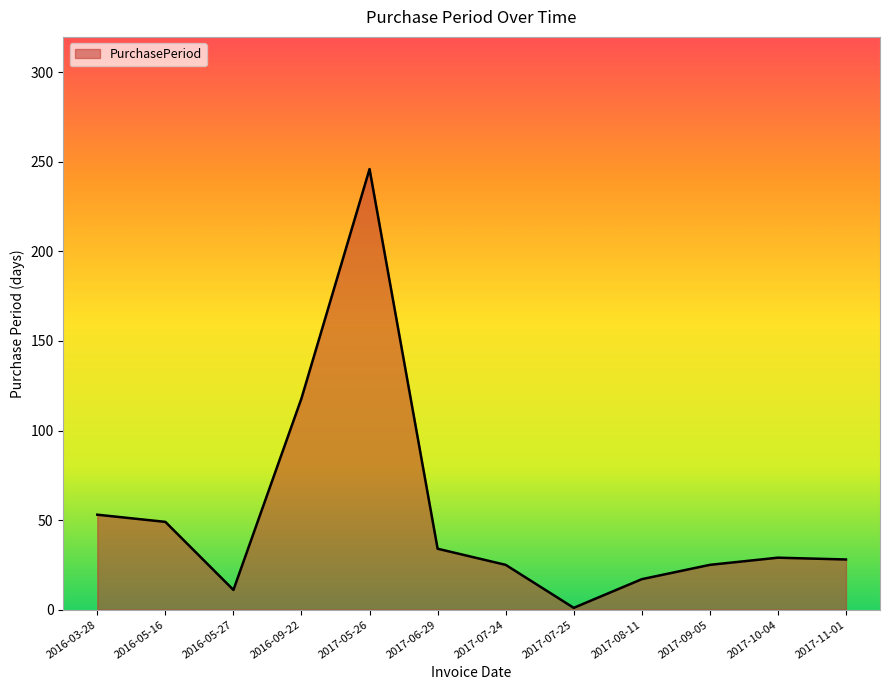

At which category does the chart reach its peak across all series?

2017-05-26